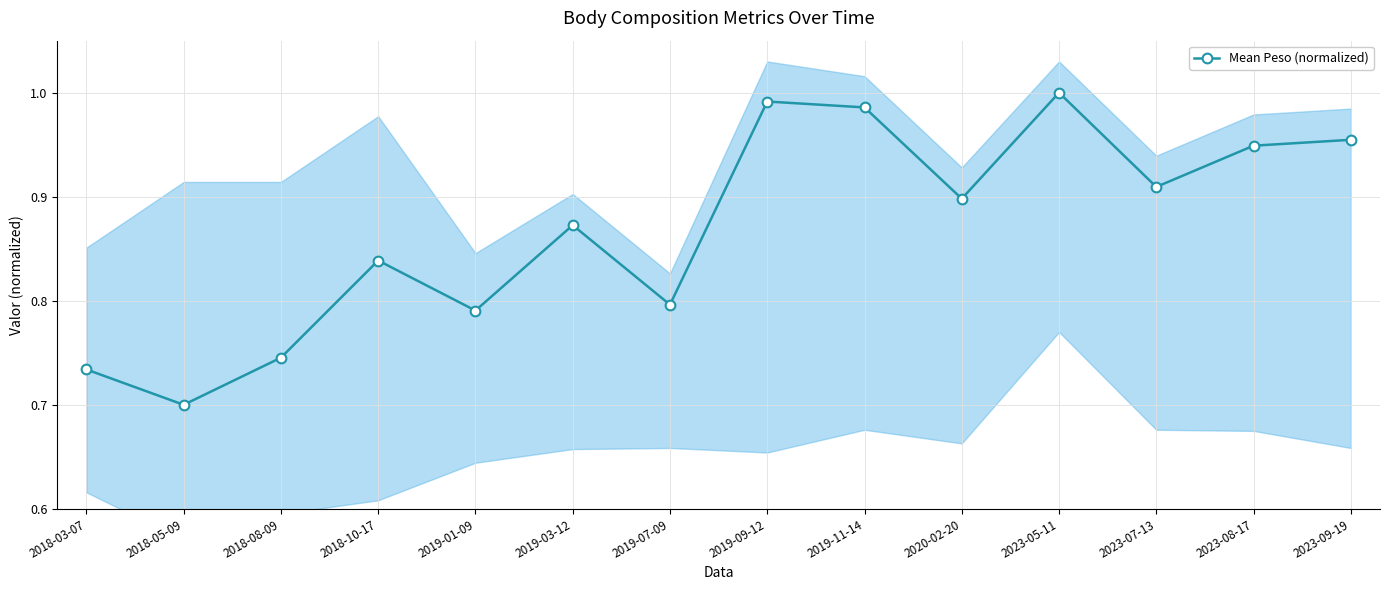

Reading left to right, extract all data points from this chart.

0.7	0.7	0.7	0.8	0.8	0.9	0.8	1.0	1.0	0.9	1.0	0.9	0.9	1.0